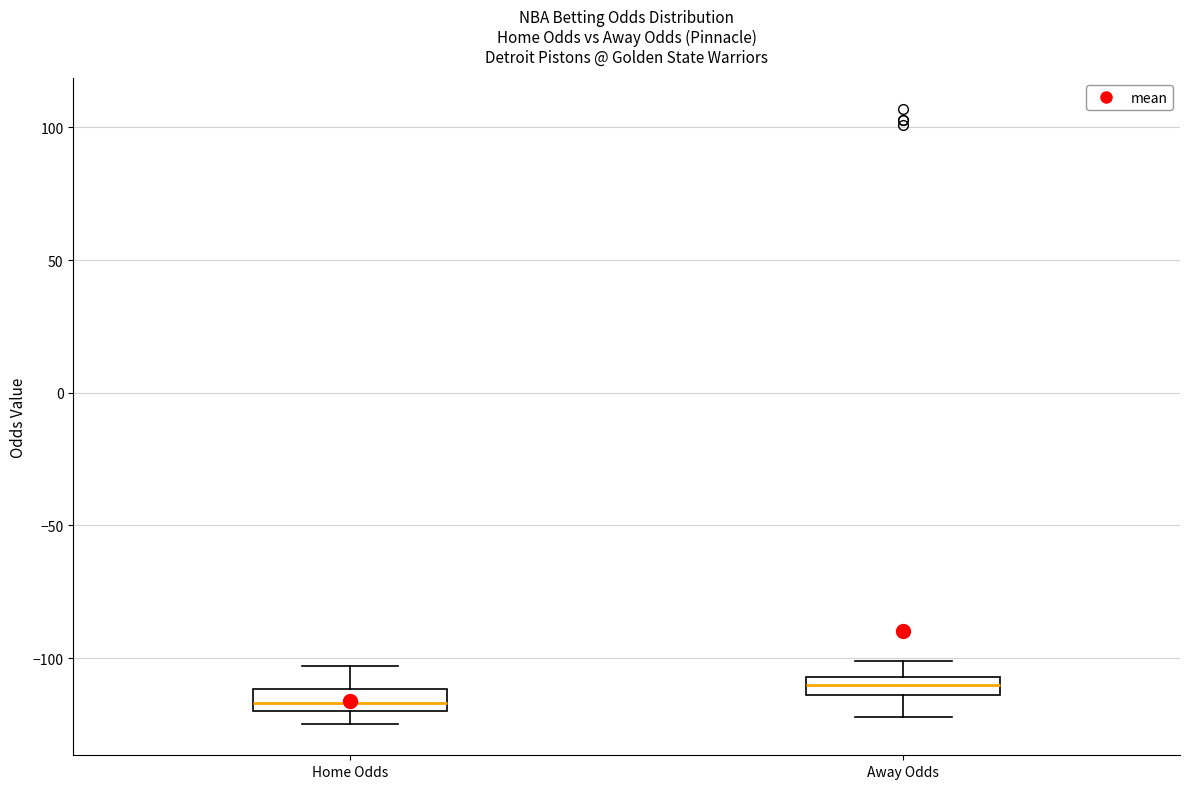

Where does the median line of the box for Home Odds sit on the y-axis? The values are not printed on the chart, so give them approximately, as read against the axis.

-115